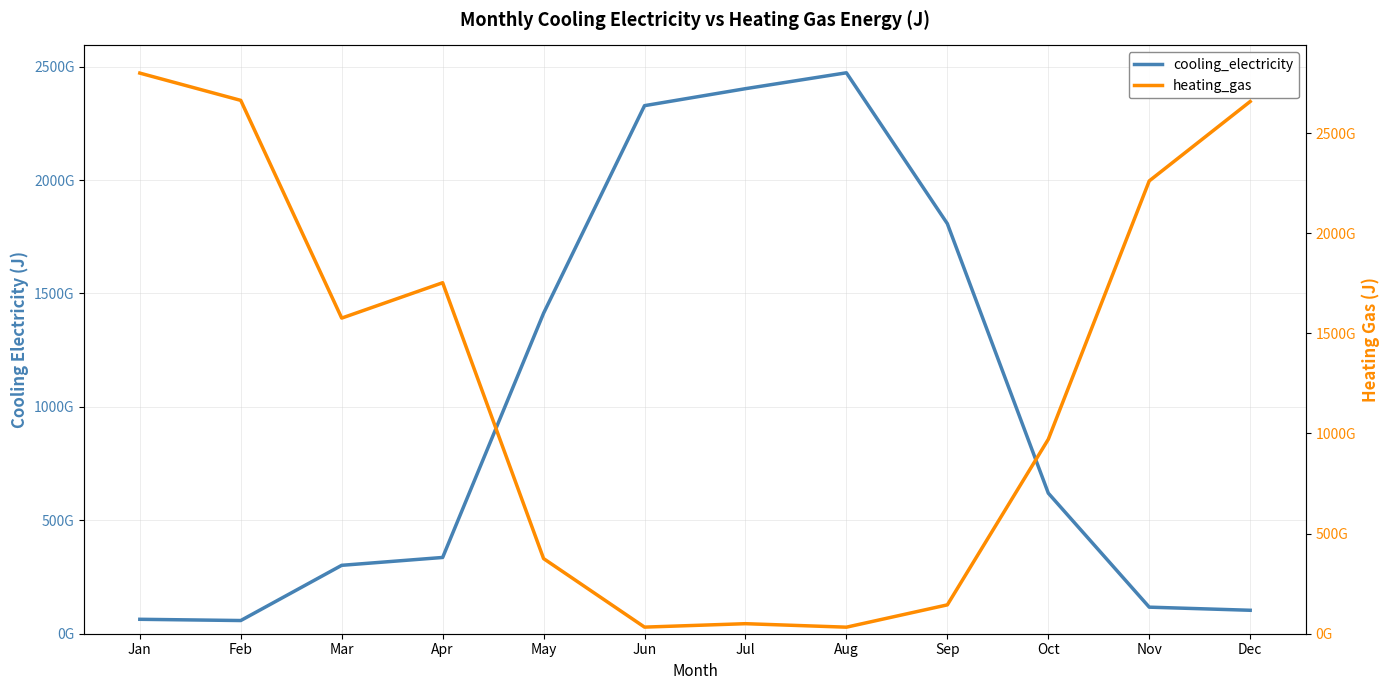

What is the maximum value for cooling_electricity?

2472656245279.4